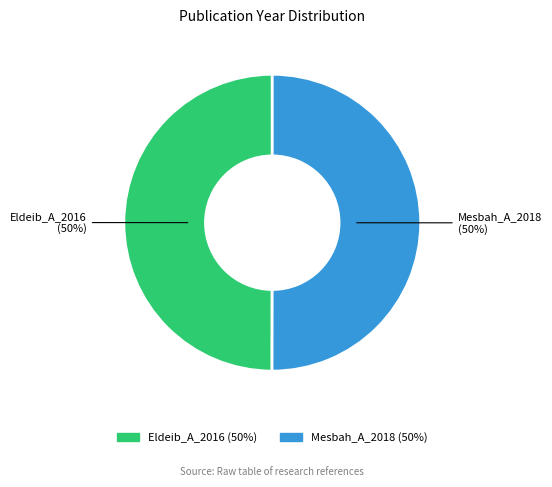

True or false: Eldeib_A_2016 accounts for 39% of the total.

False